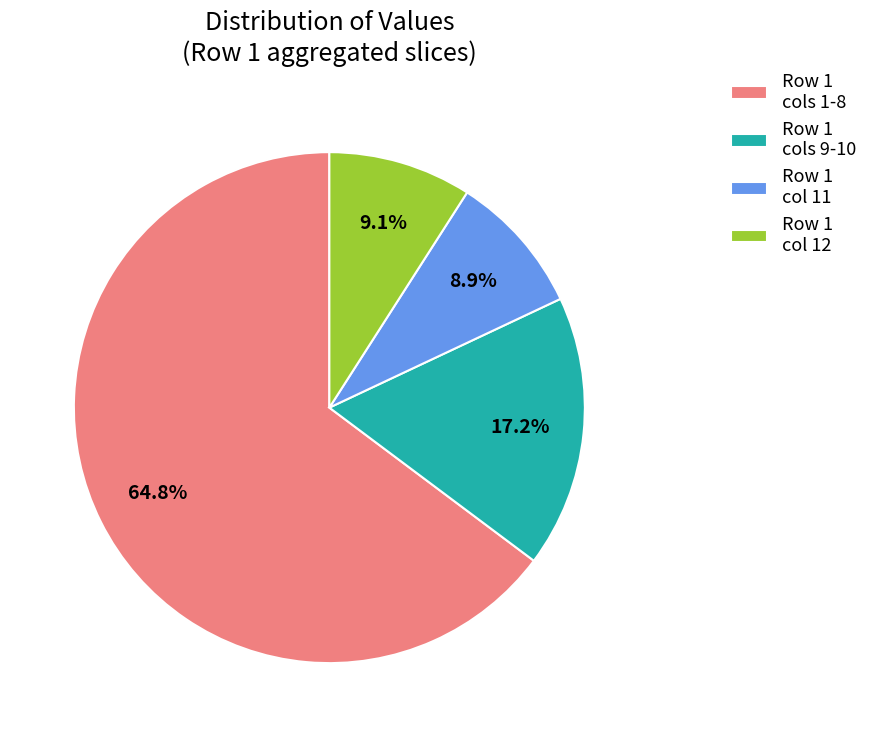

Does any single category account for the majority?

Yes